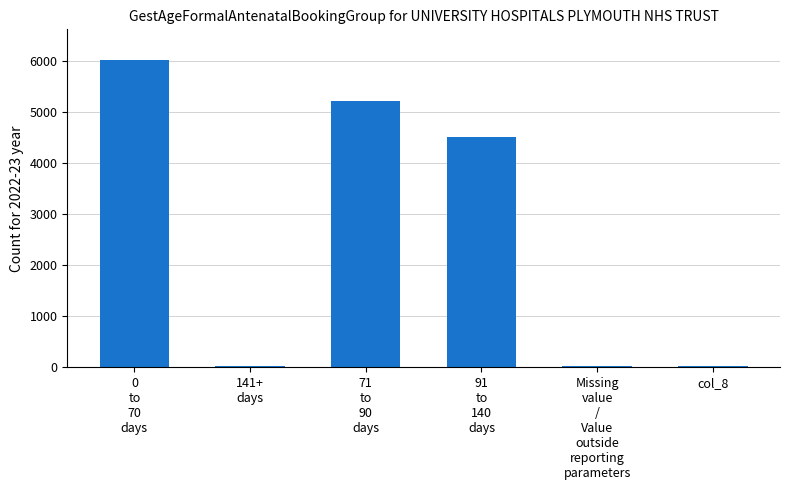

What is the sum of all values?

15837